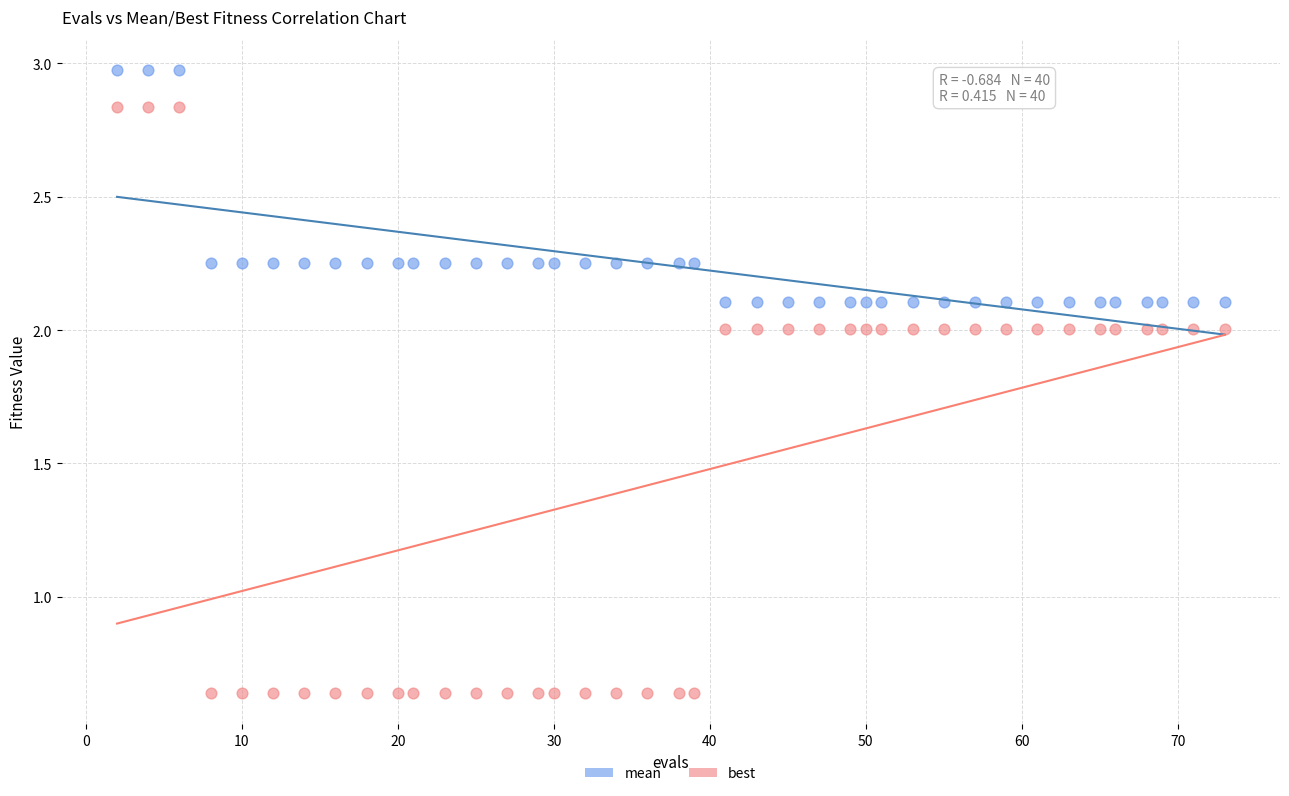

Across all data points, what is the range of X values (max minus min)?

71.0